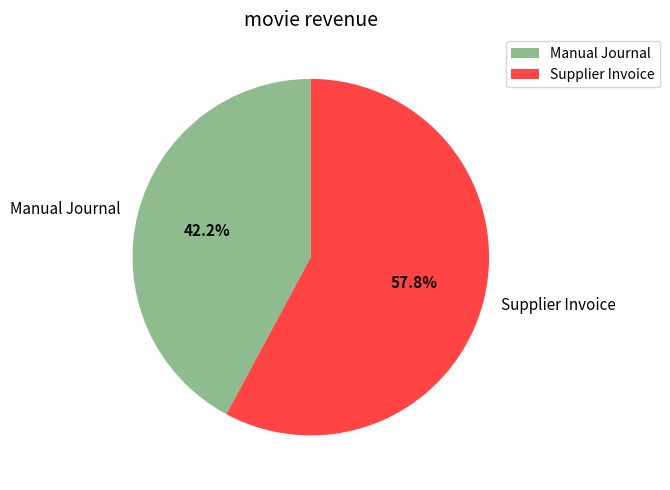

What percentage do Supplier Invoice and Manual Journal together represent?

100.0%